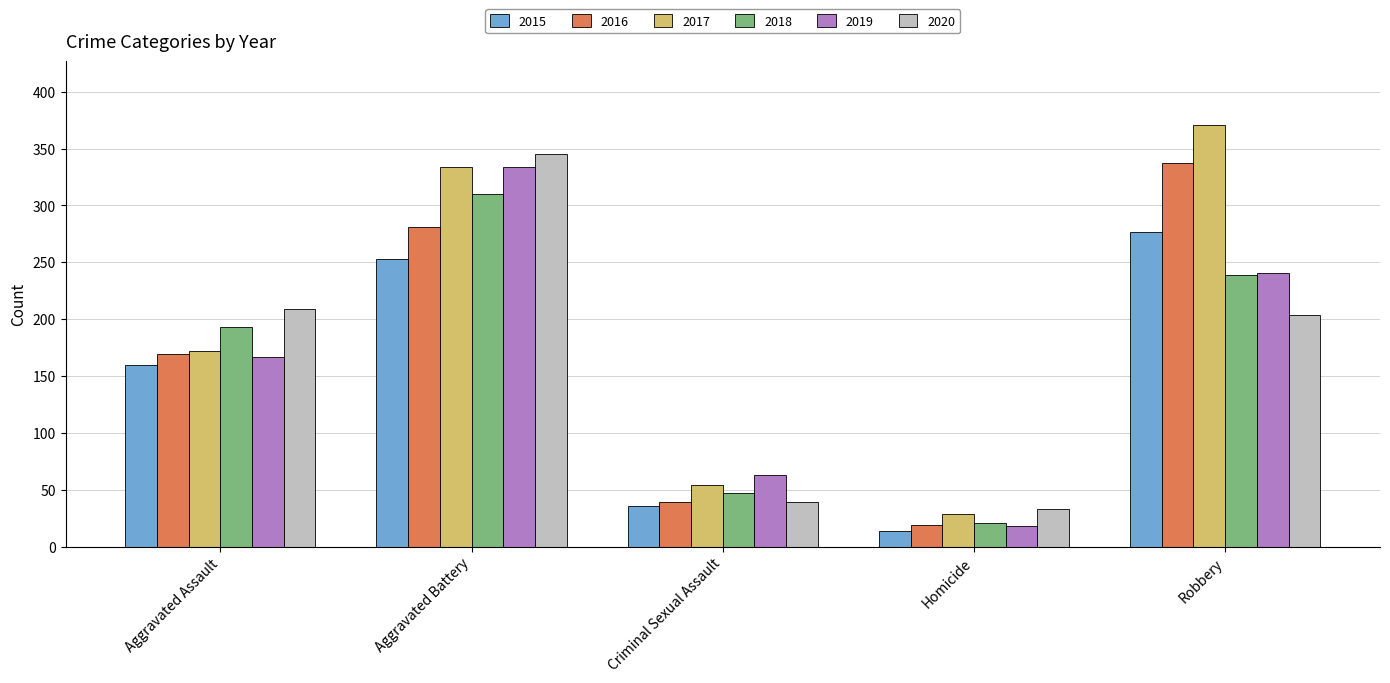

How many data points does each series have?

5